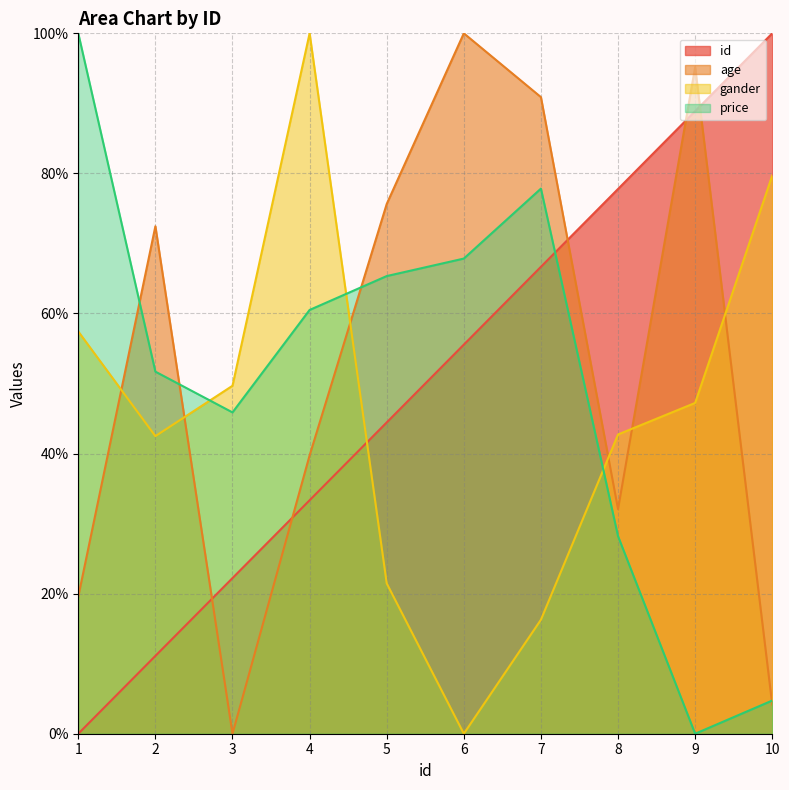

Reading left to right, what are all the values shown in this chart?

id: 0.0	11.1	22.2	33.3	44.4	55.6	66.7	77.8	88.9	100.0
age: 19.6	72.5	0.0	39.7	75.6	100.0	90.9	32.1	95.2	4.2
gander: 57.4	42.5	49.7	100.0	21.5	0.0	16.3	42.7	47.2	79.7
price: 100.0	51.7	45.9	60.5	65.3	67.8	77.8	28.2	0.0	4.7